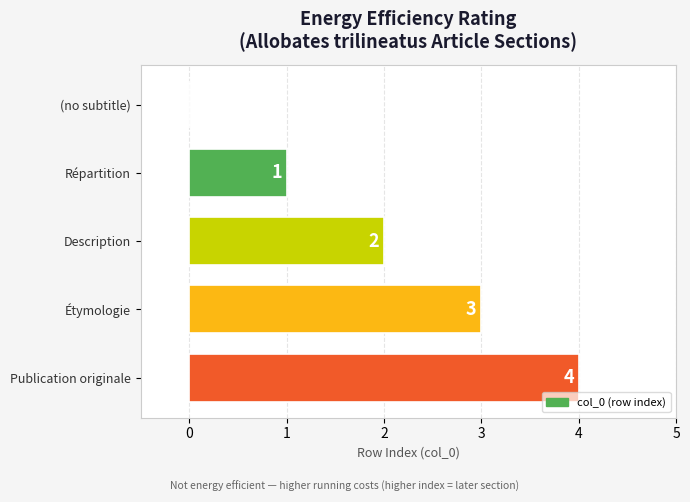

Between Répartition and Publication originale, which is larger?

Publication originale